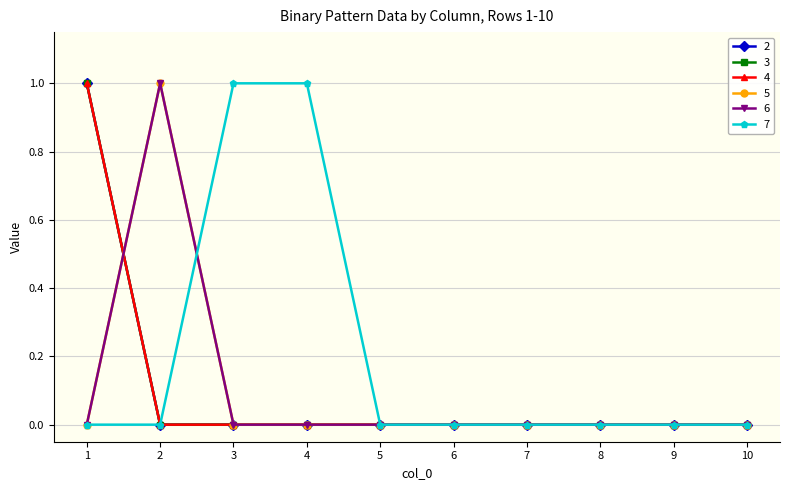

Reading left to right, extract all data points from this chart.

2: 1=1	2=0	3=0	4=0	5=0	6=0	7=0	8=0	9=0	10=0
3: 1=1	2=0	3=0	4=0	5=0	6=0	7=0	8=0	9=0	10=0
4: 1=1	2=0	3=0	4=0	5=0	6=0	7=0	8=0	9=0	10=0
5: 1=0	2=1	3=0	4=0	5=0	6=0	7=0	8=0	9=0	10=0
6: 1=0	2=1	3=0	4=0	5=0	6=0	7=0	8=0	9=0	10=0
7: 1=0	2=0	3=1	4=1	5=0	6=0	7=0	8=0	9=0	10=0